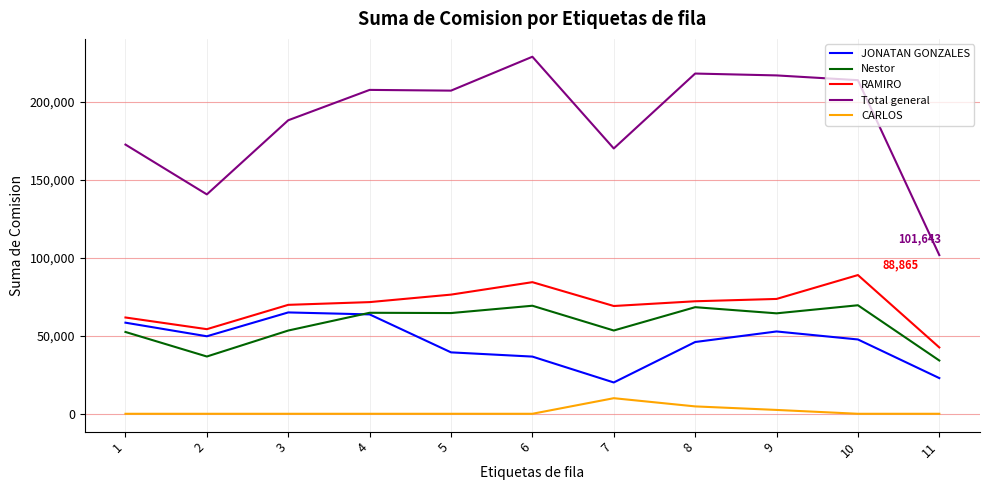

What is the spread (max minus min) of values at 6?

228723.4